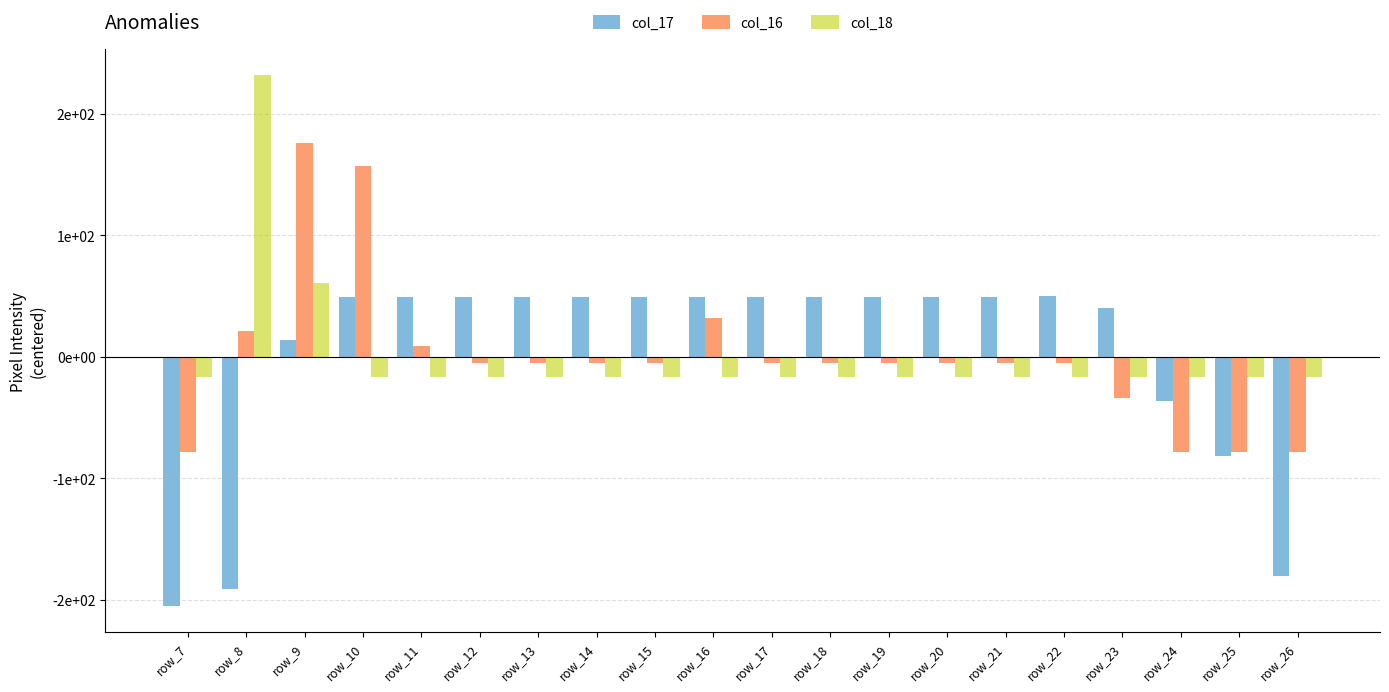

What is the difference between the col_16 values at row_23 and row_22?

29.0